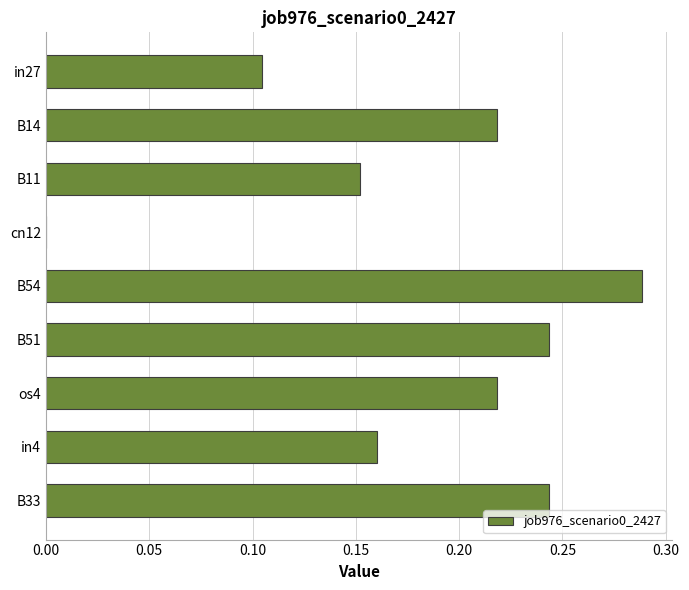

Which has a higher value, B51 or os4?

B51